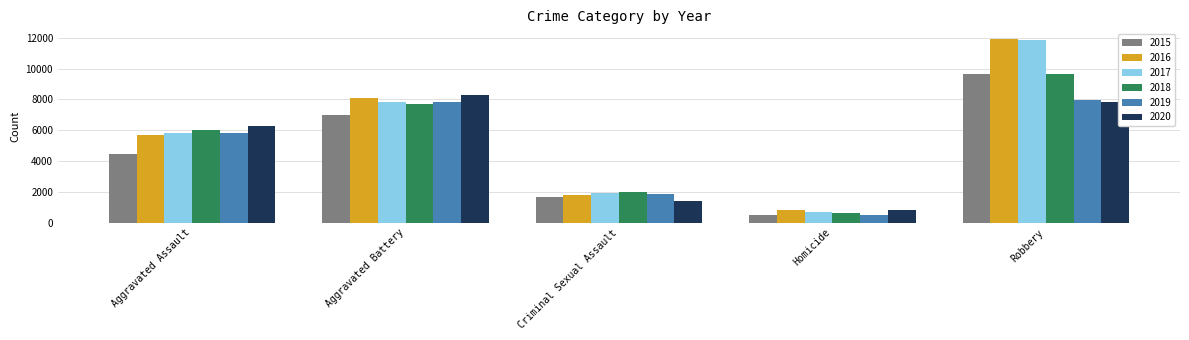

How many bars are there in each group?

6